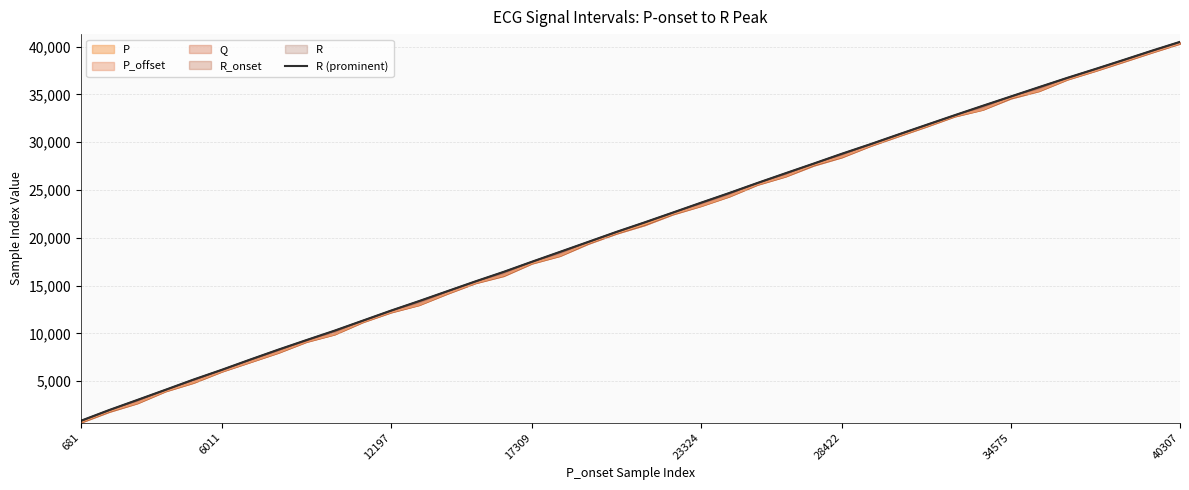

True or false: the data has more than 0 interior local peaks.

False